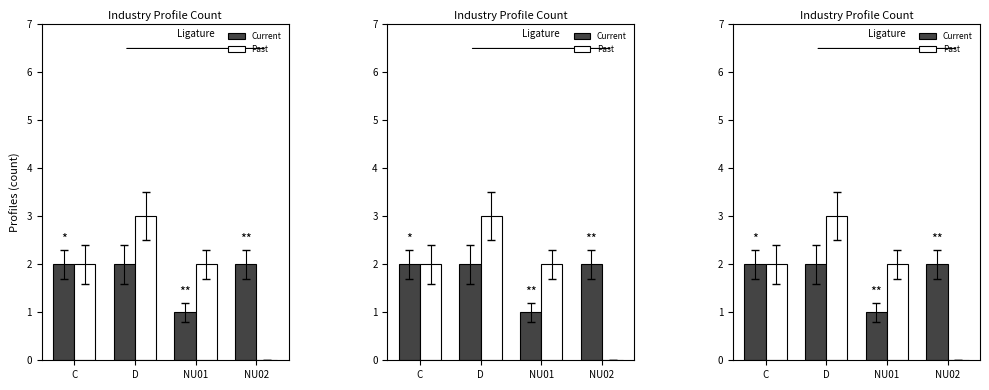

At which label does Past first exceed 2?

D